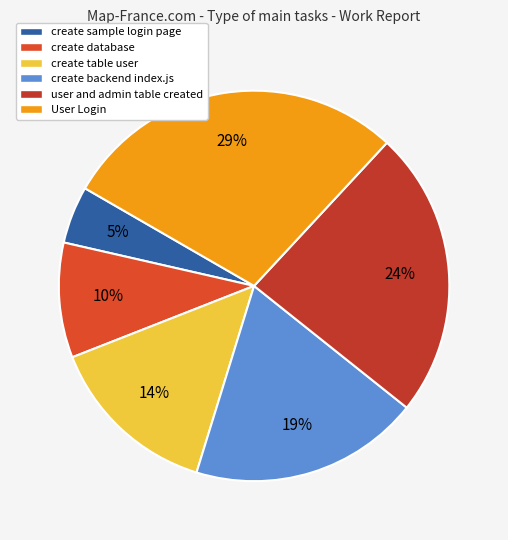

Count the number of slices in the pie.

6